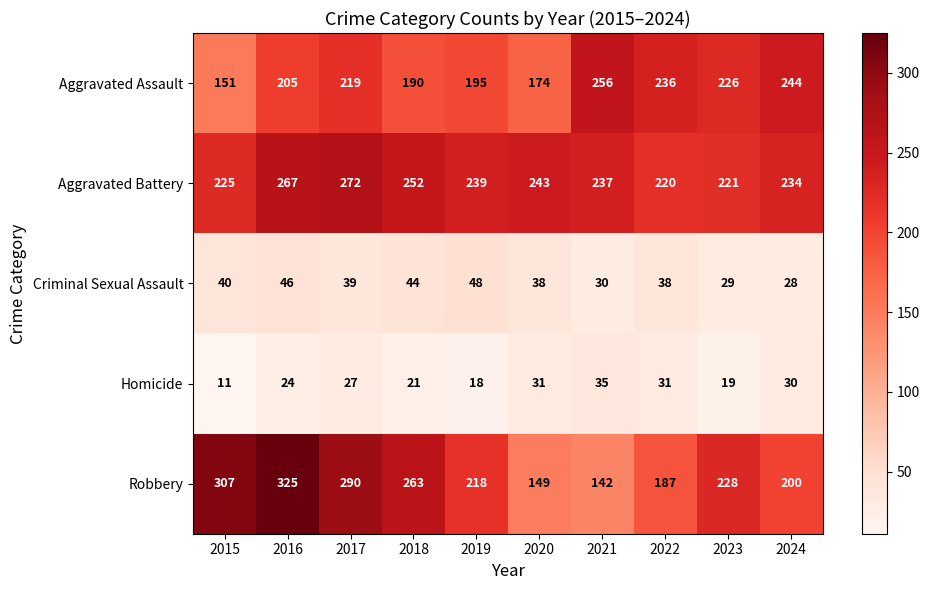

How many series are shown in this chart?

5